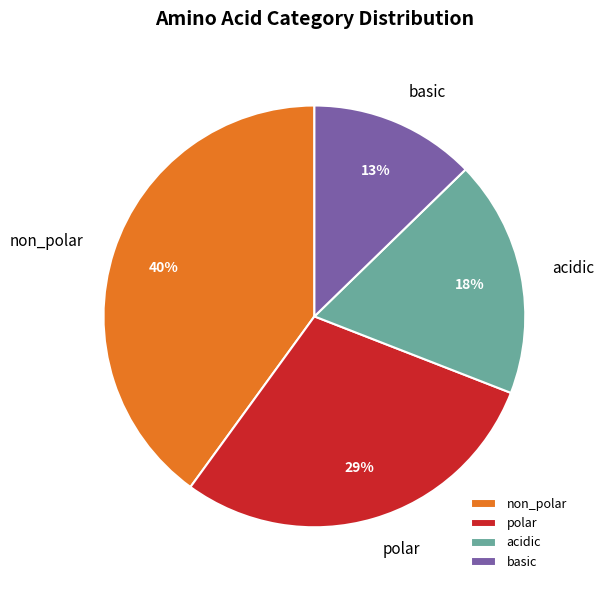

To the nearest percent, what is the difference between the largest and smallest slice percentages?

27%